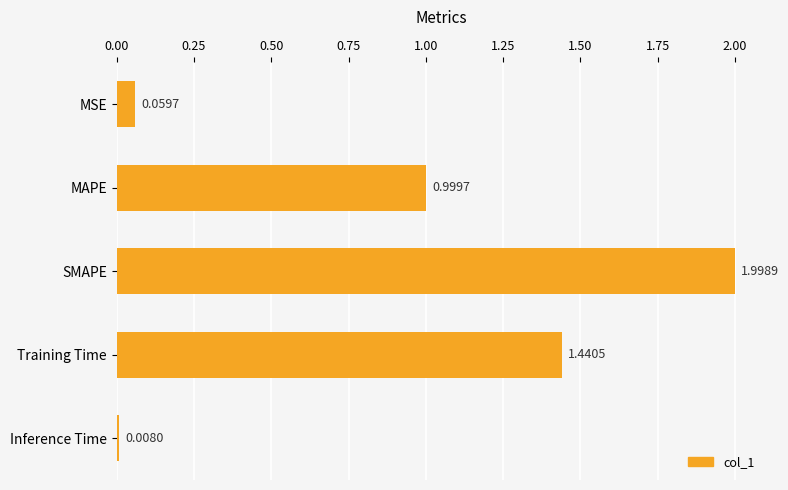

What is the label of the 5th bar from the top?

Inference Time